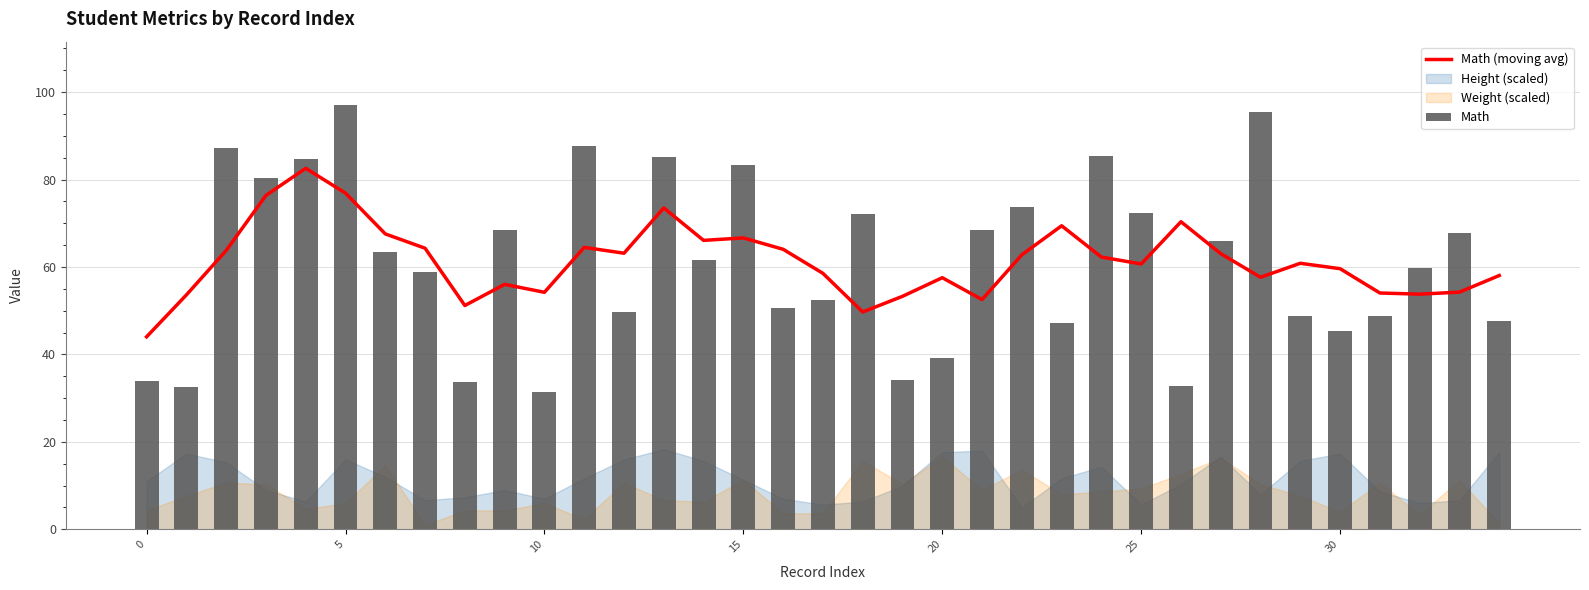

What is the difference between the Math values at 15 and 14?

21.6